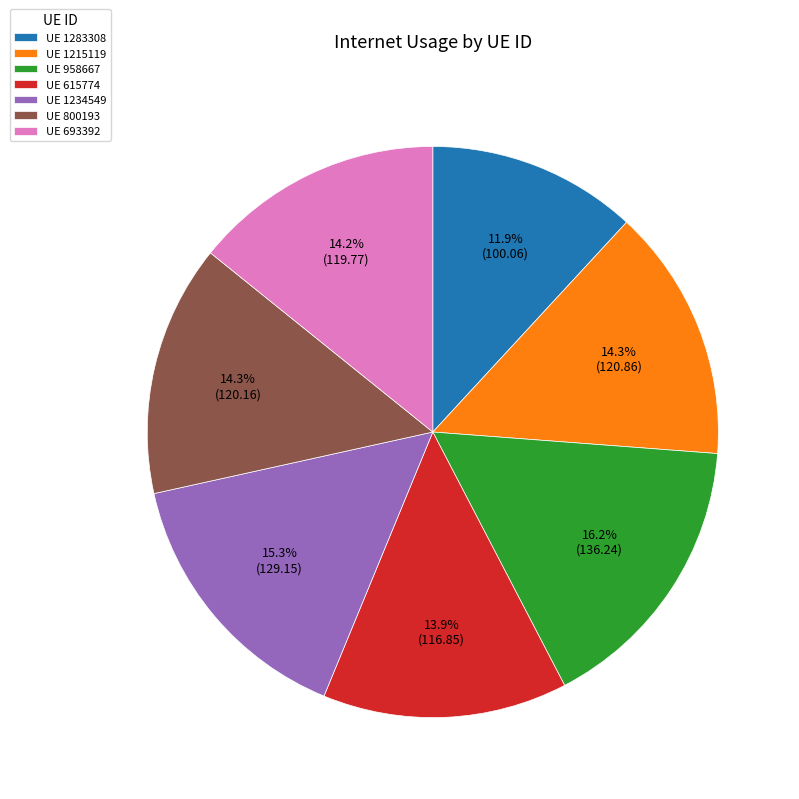

Is there a majority slice in this chart?

No